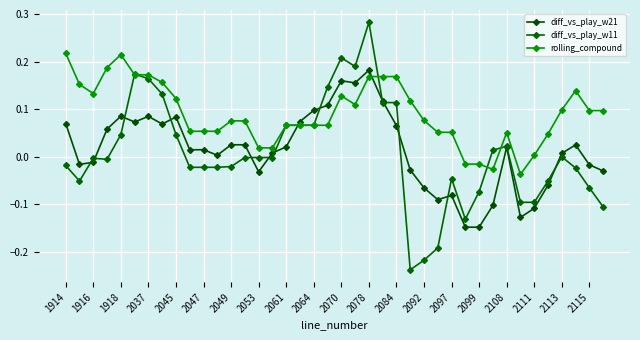

Count the number of data series in this chart.

3